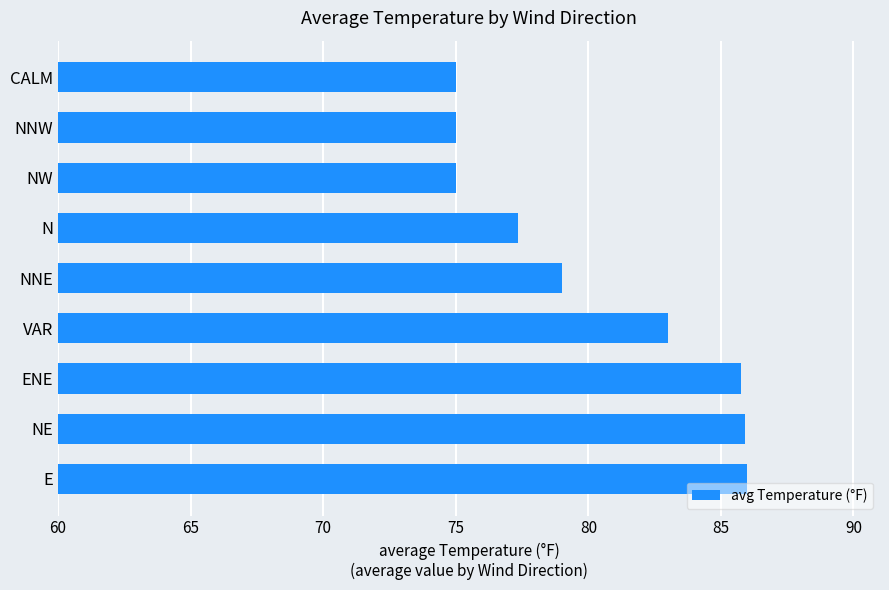

Count the number of data series in this chart.

1